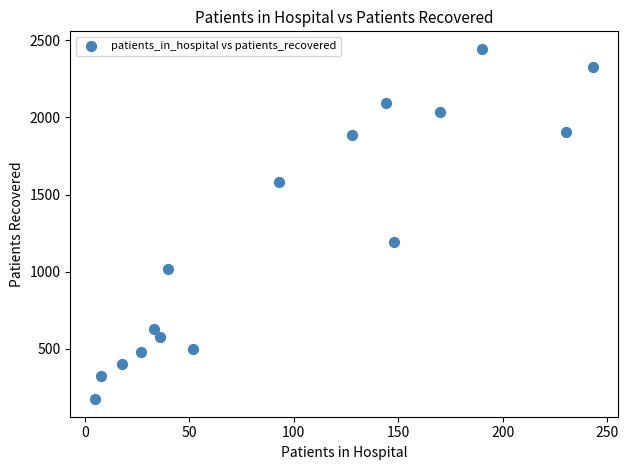

What Y value in the scatter plot is closest to 1309?

1193